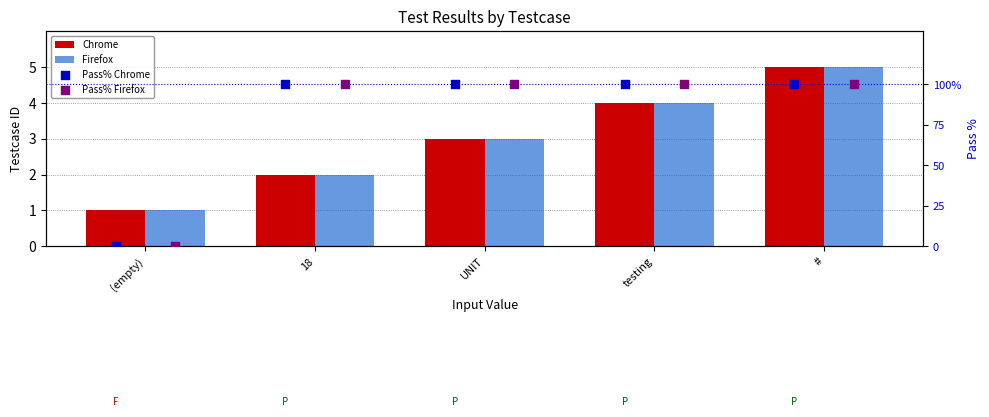

Which series contains the highest Y value?

Pass% Chrome